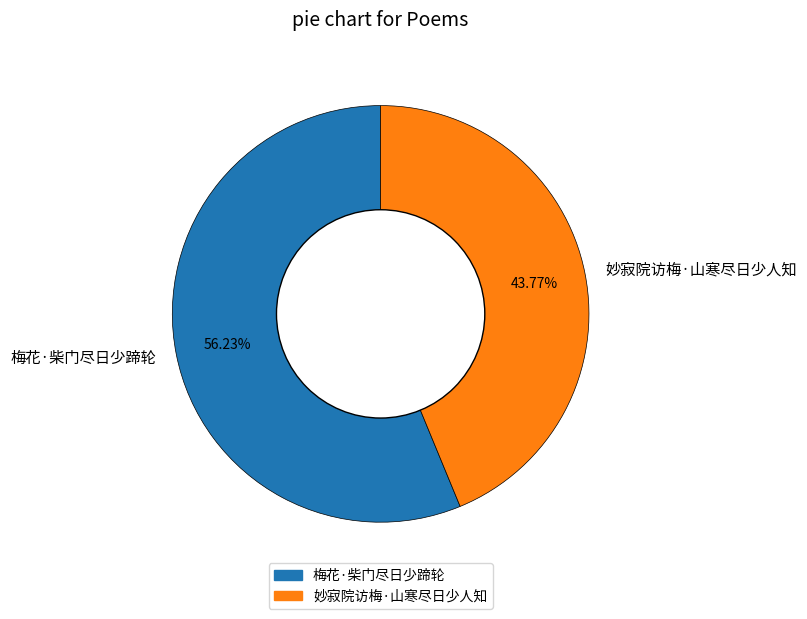

How many segments does this pie chart have?

2